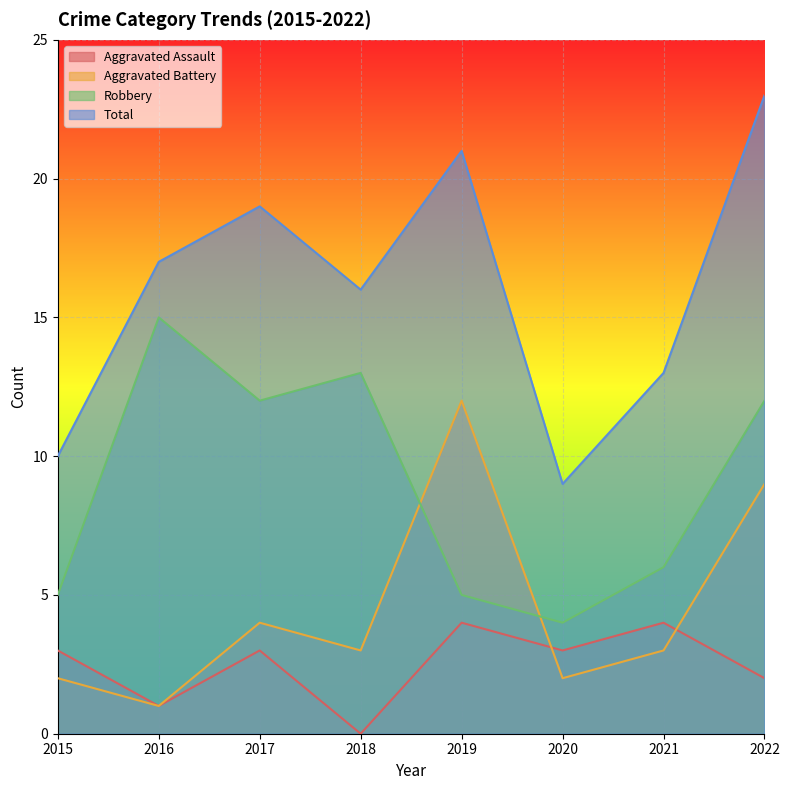

How many series are shown in this chart?

4